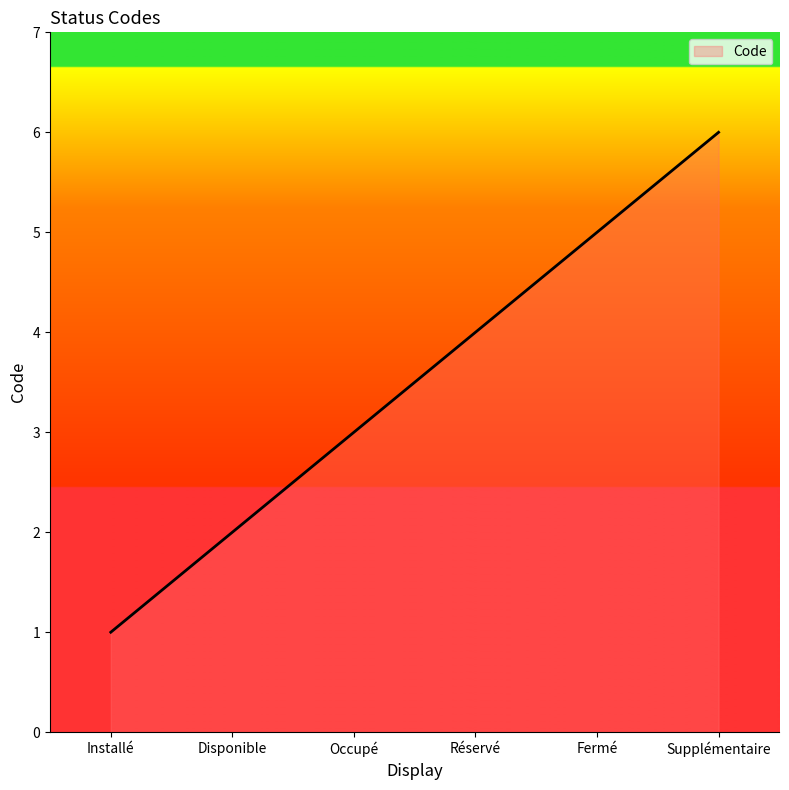

The chart shows a value of 0 at Installé. True or false?

False